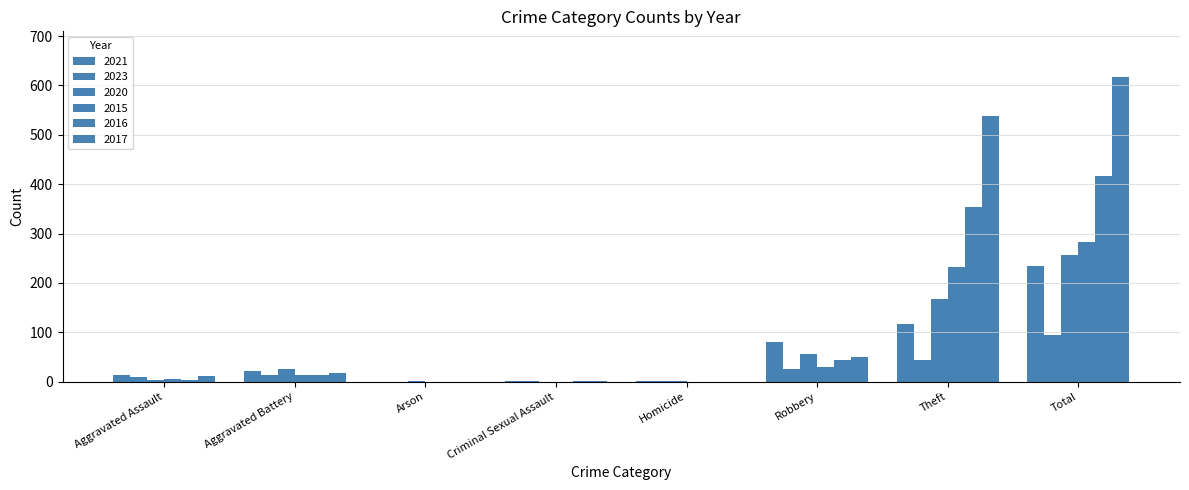

How many distinct data groups are displayed?

6